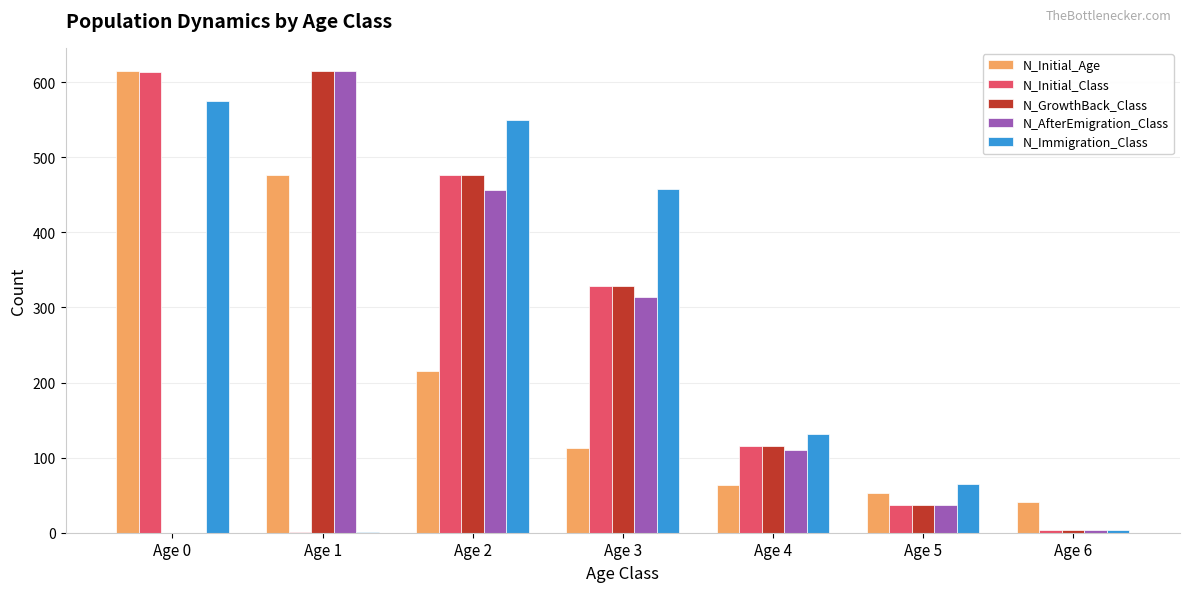

What is the approximate value of N_GrowthBack_Class at Age 1, to the nearest 50?

600